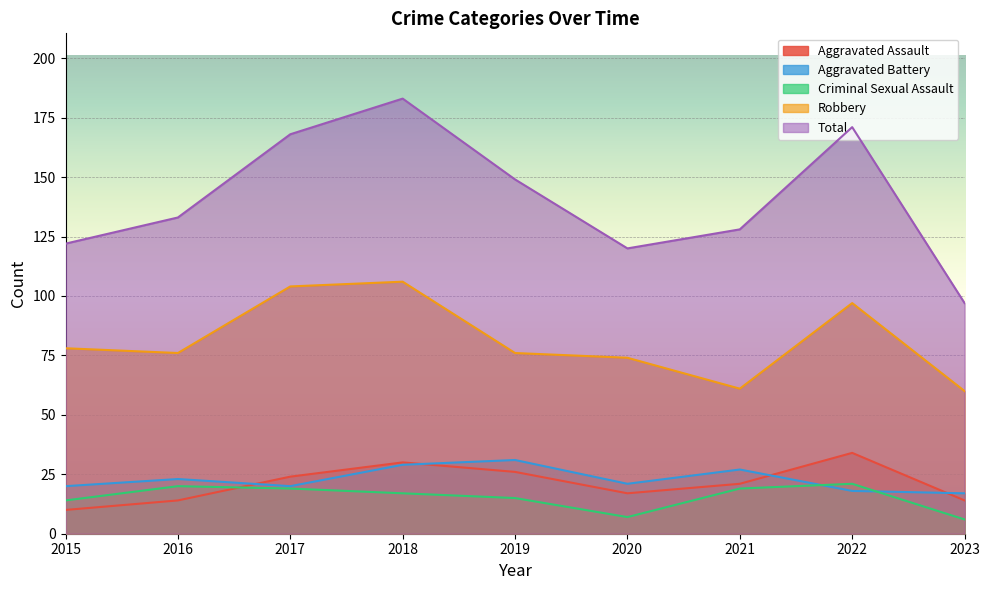

Is it true that Robbery equals 20 at 2016?

False